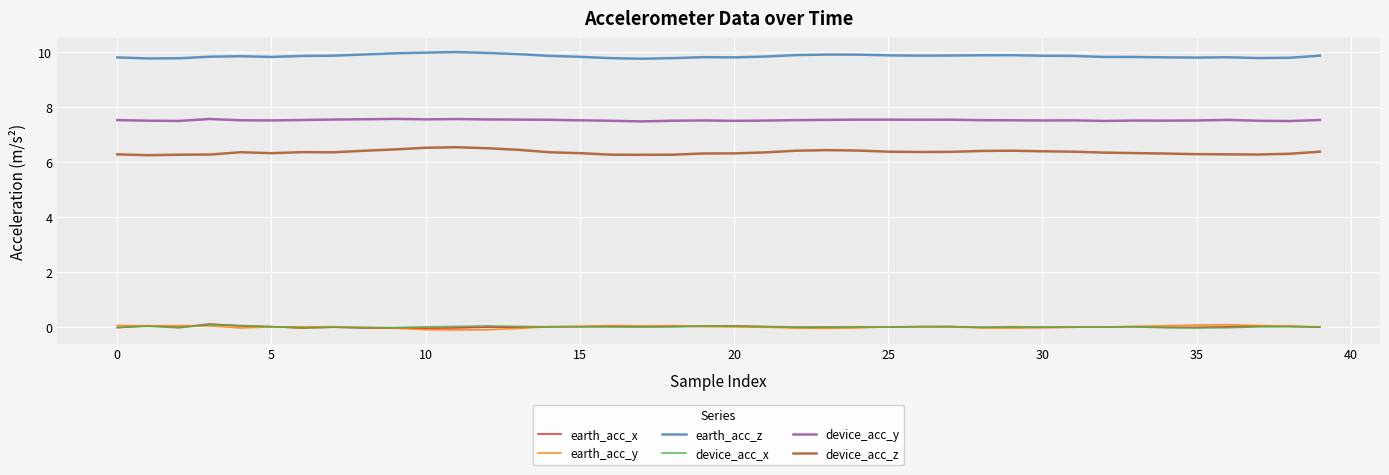

What is the maximum value shown in the chart?

10.0